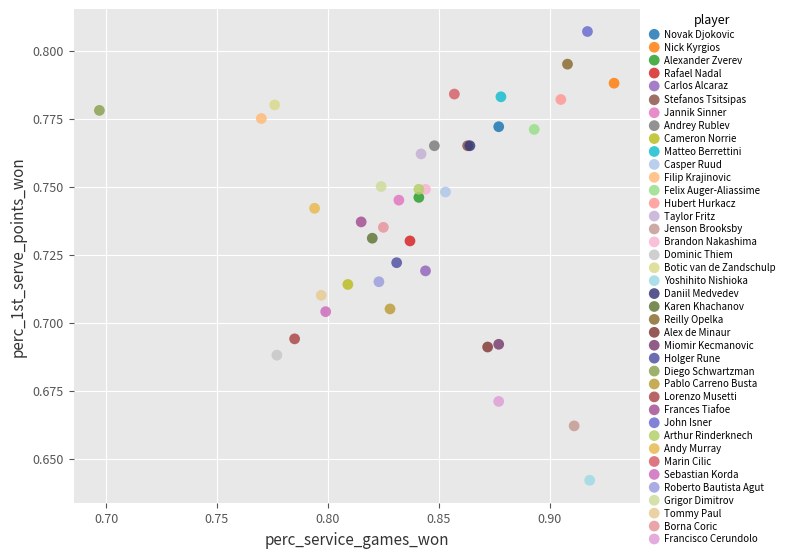

What are all the series names shown in the legend?

Novak Djokovic, Nick Kyrgios, Alexander Zverev, Rafael Nadal, Carlos Alcaraz, Stefanos Tsitsipas, Jannik Sinner, Andrey Rublev, Cameron Norrie, Matteo Berrettini, Casper Ruud, Filip Krajinovic, Felix Auger-Aliassime, Hubert Hurkacz, Taylor Fritz, Jenson Brooksby, Brandon Nakashima, Dominic Thiem, Botic van de Zandschulp, Yoshihito Nishioka, Daniil Medvedev, Karen Khachanov, Reilly Opelka, Alex de Minaur, Miomir Kecmanovic, Holger Rune, Diego Schwartzman, Pablo Carreno Busta, Lorenzo Musetti, Frances Tiafoe, John Isner, Arthur Rinderknech, Andy Murray, Marin Cilic, Sebastian Korda, Roberto Bautista Agut, Grigor Dimitrov, Tommy Paul, Borna Coric, Francisco Cerundolo